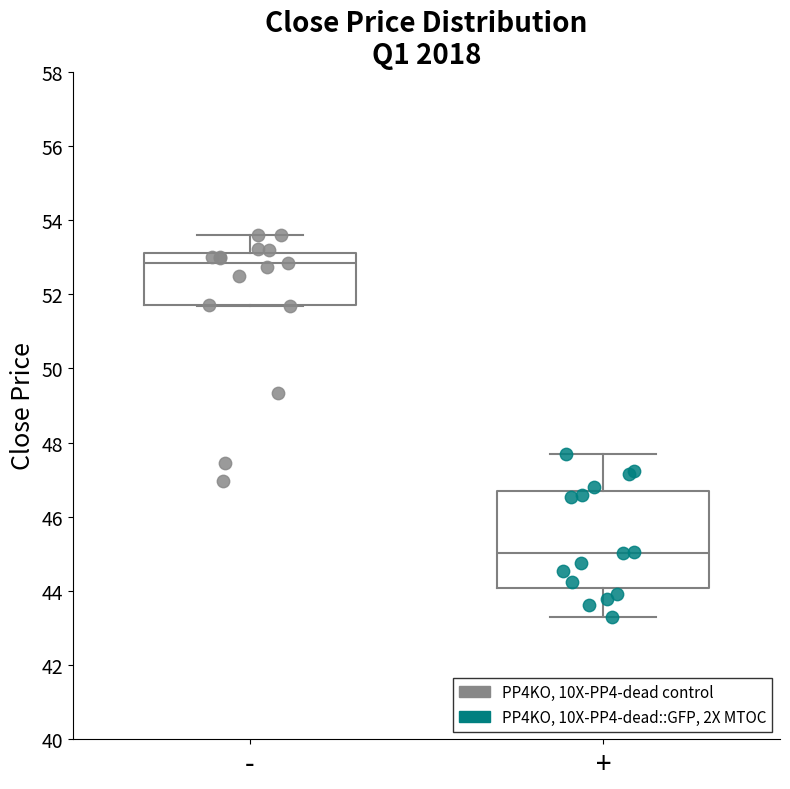

Reading left to right, read every box against the y-axis: the position of its median line, the range the box covers, and the ends of its whiskers. The values are not printed on the chart, so give them approximately, as read against the axis.

-: median 52.8, box 51.6 to 53.2, whiskers 51.6 to 53.6
+: median 45.0, box 44.0 to 46.6, whiskers 43.2 to 47.6